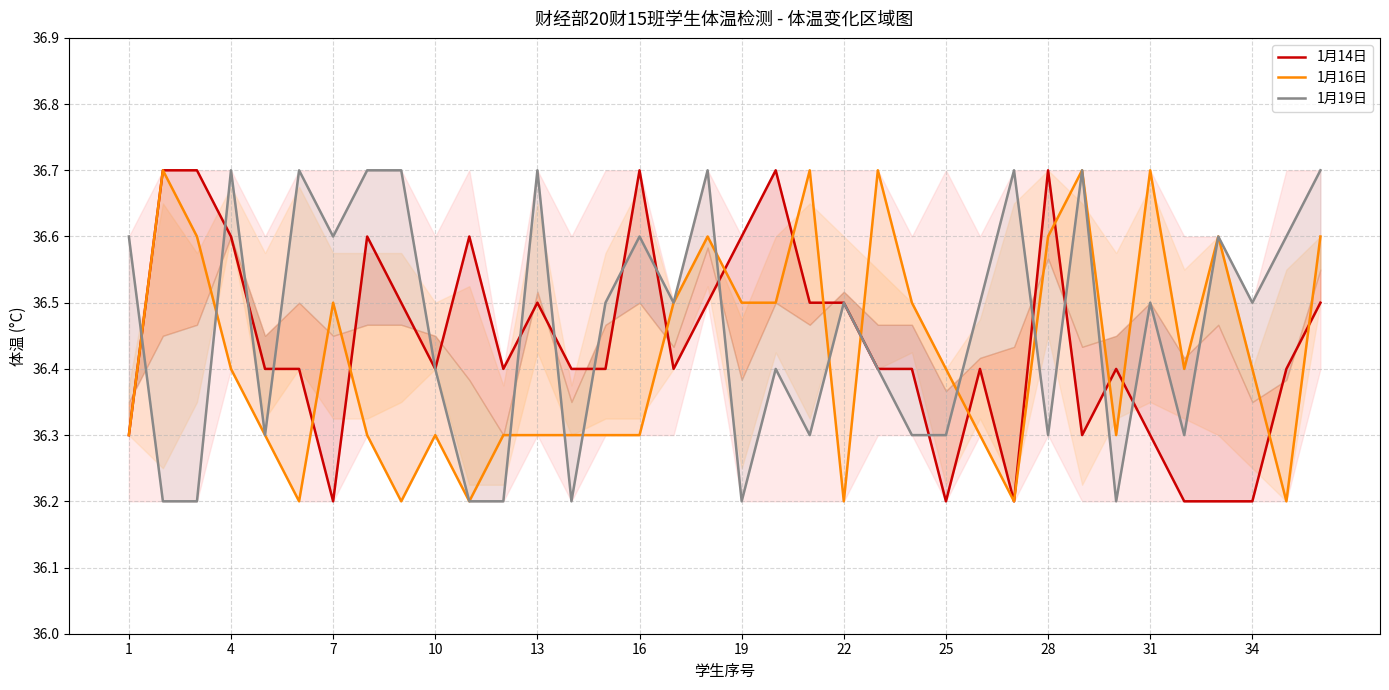

The 1月19日 series shows 64.5 at 22. True or false?

False